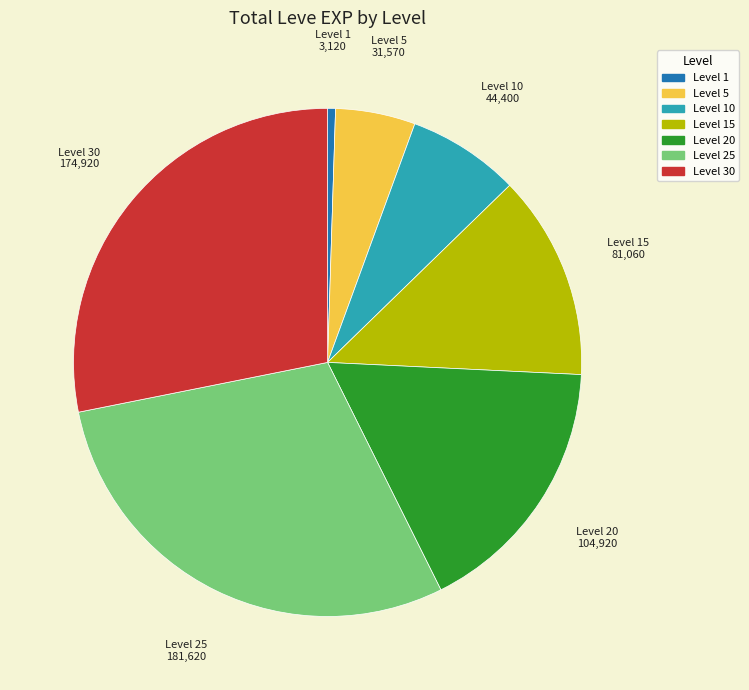

Does any single category account for the majority?

No